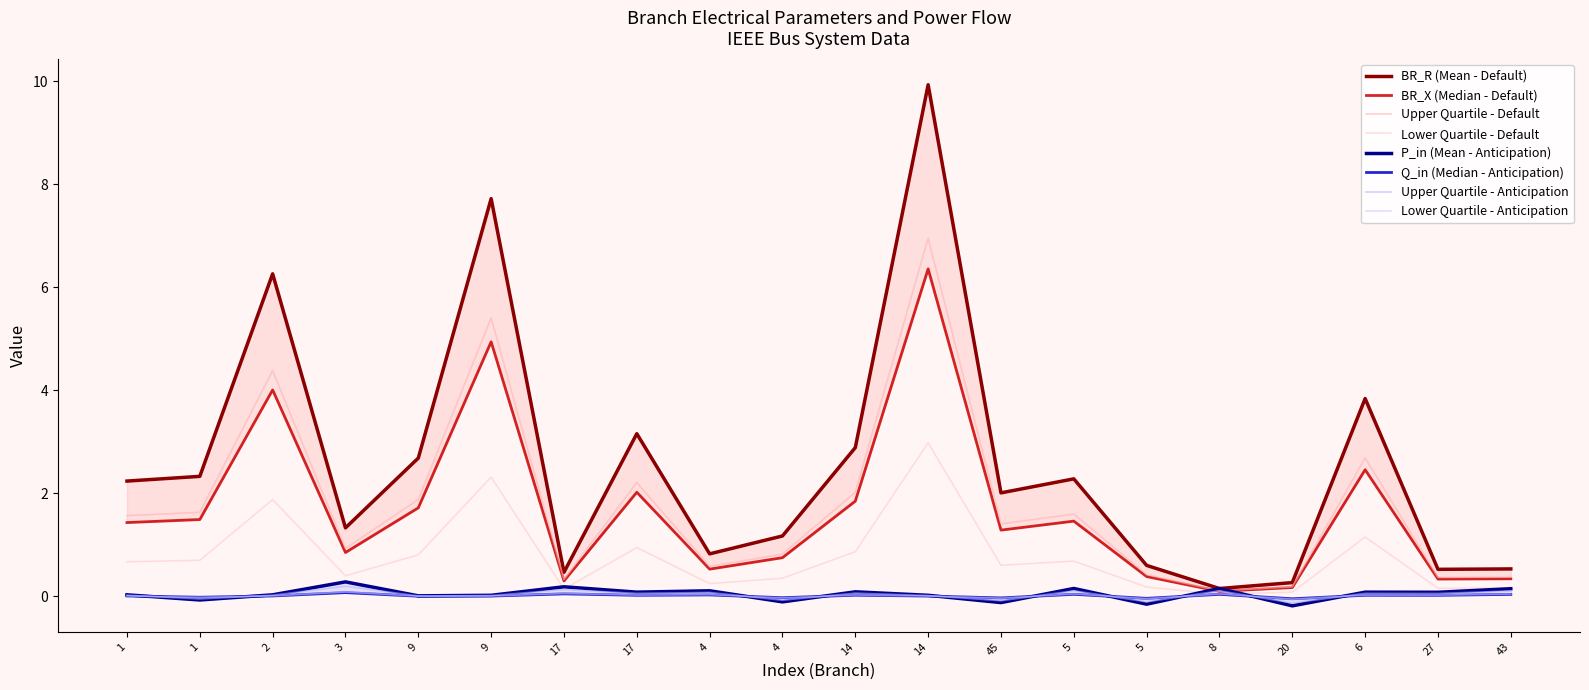

At which category does P_in reach its first local valley?

1